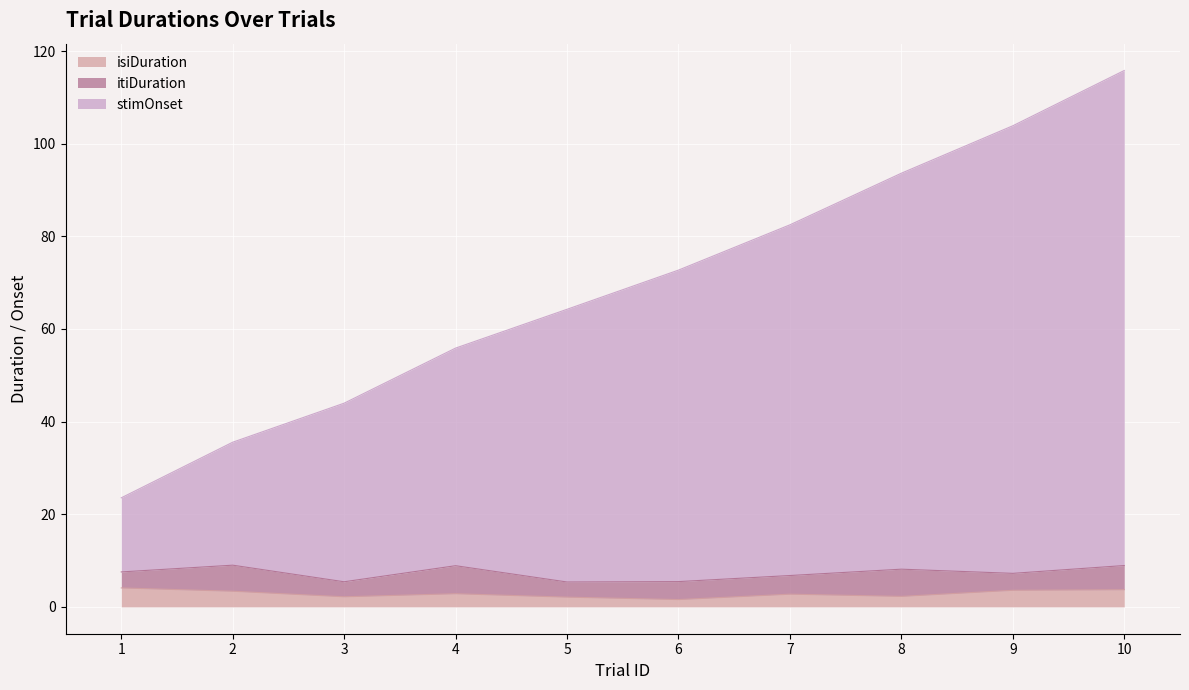

Which series has the largest range (max minus min)?

stimOnset